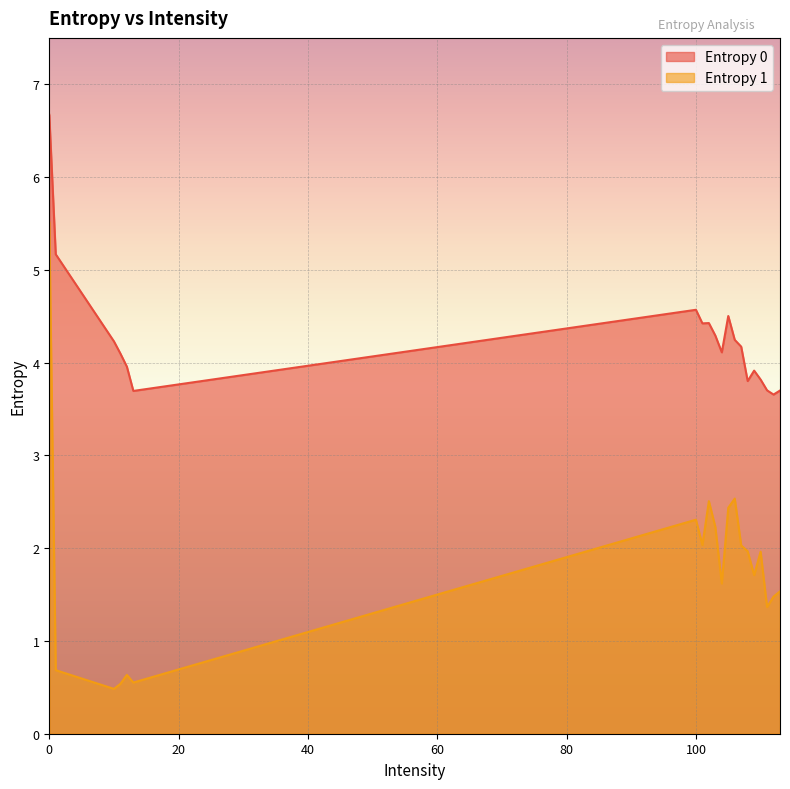

Rank the series at 1 from lowest to highest value.

Entropy 1, Entropy 0